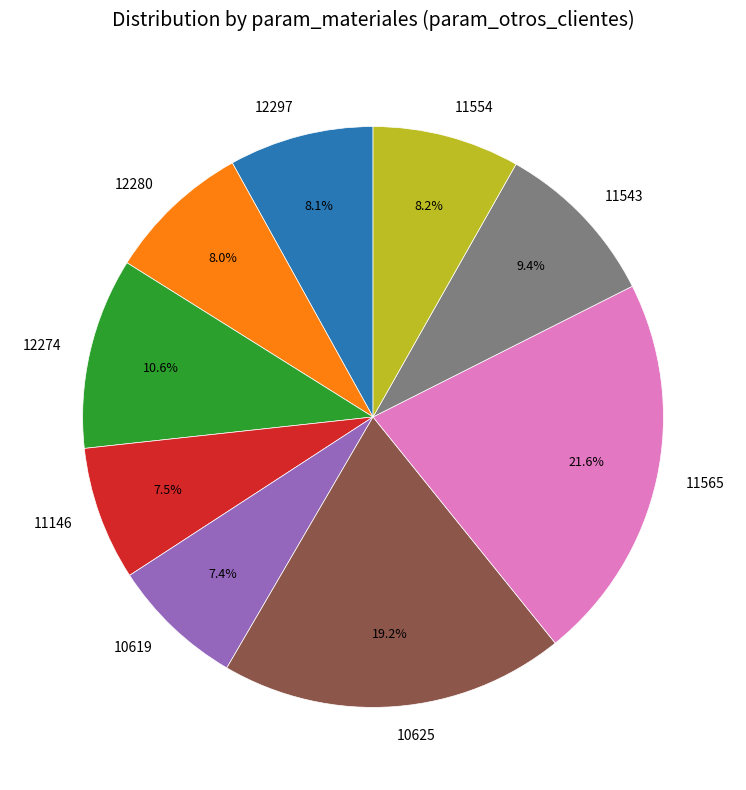

How many slices are in this pie chart?

9